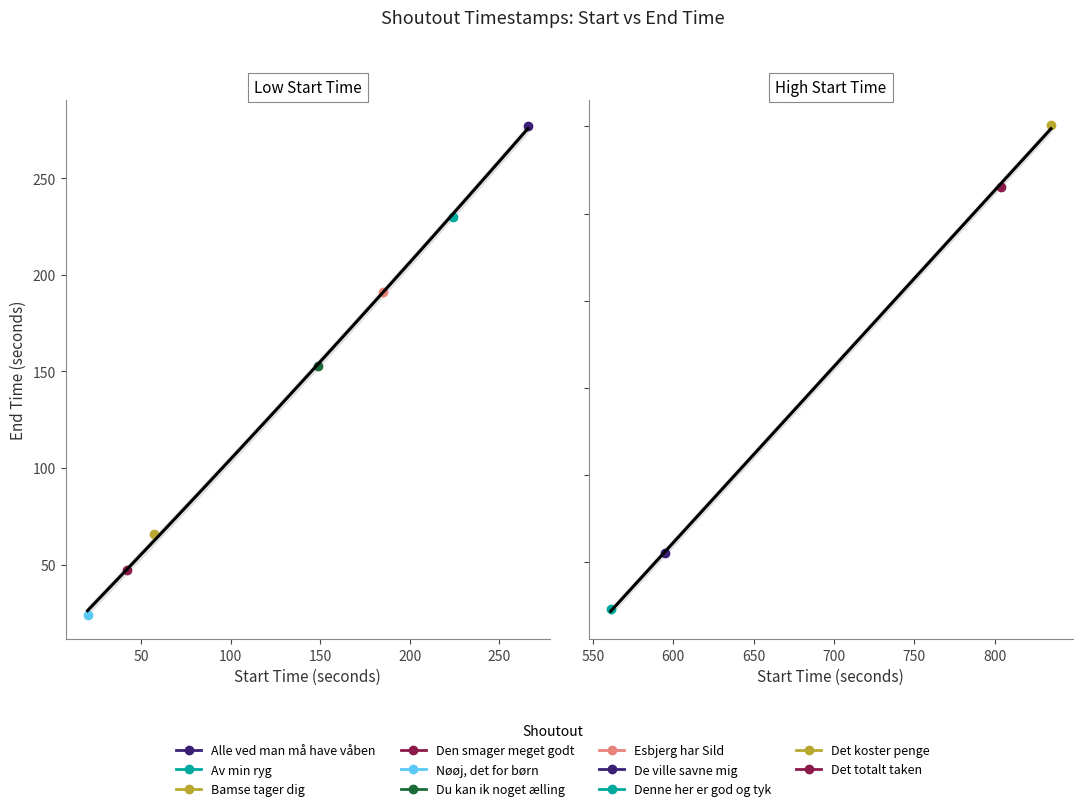

True or false: starttidspunkt and sluttidspunkt cross at least once.

False